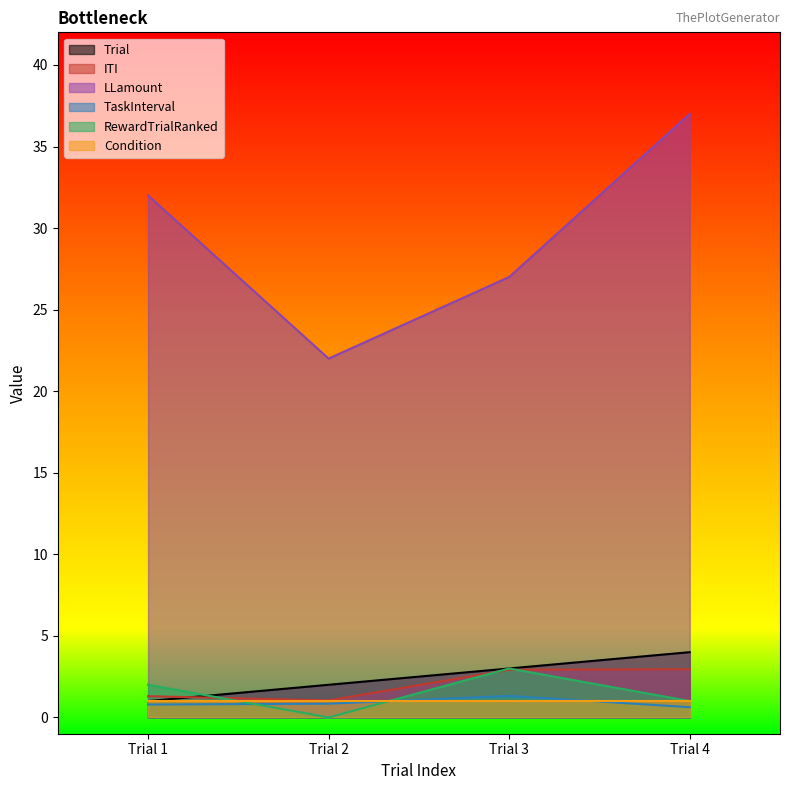

At how many categories does at least one series exceed 34?

1